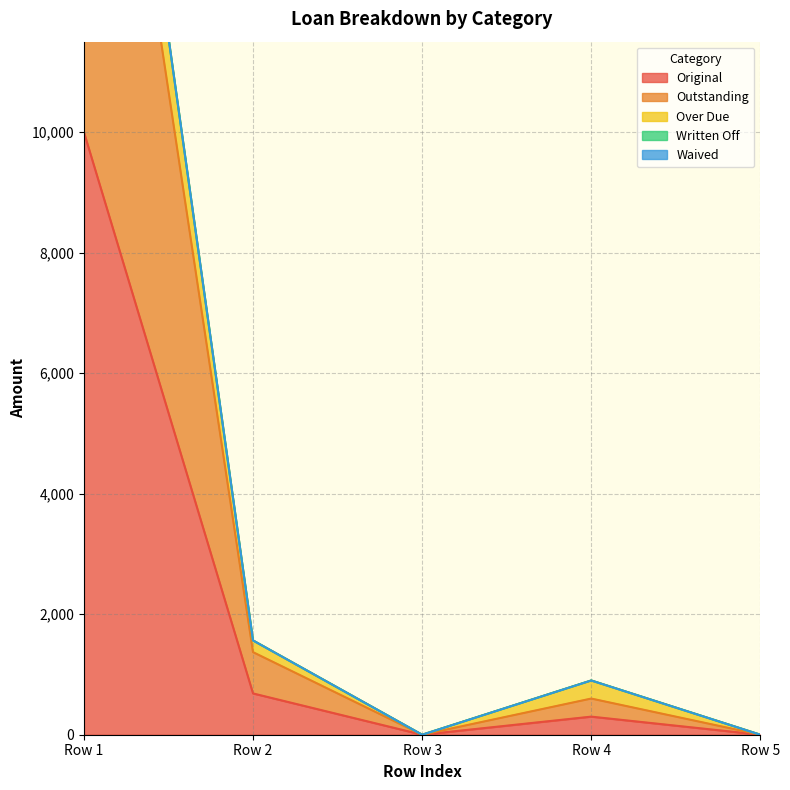

What is the total value across all series at 0?

51581.5